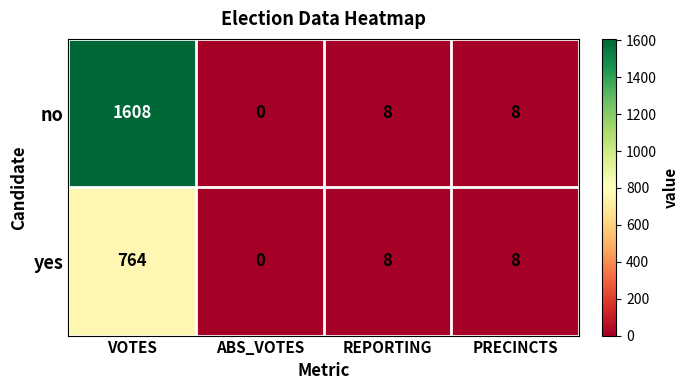

Rank the series by their average value, from highest to lowest.

no, yes